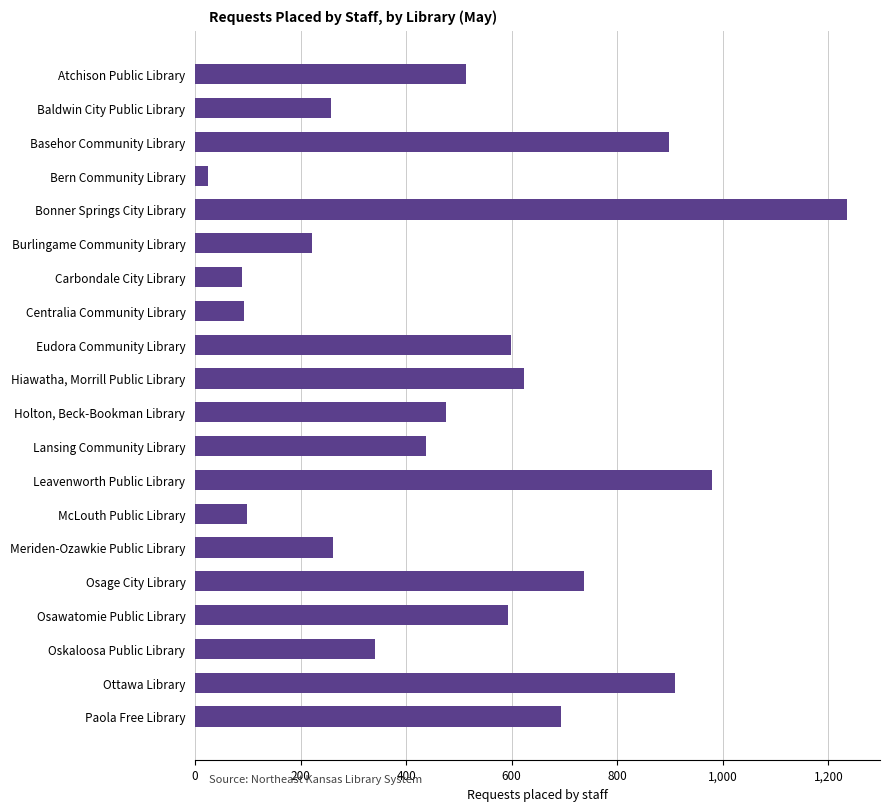

Are the bars grouped side by side (vs. stacked)?

No